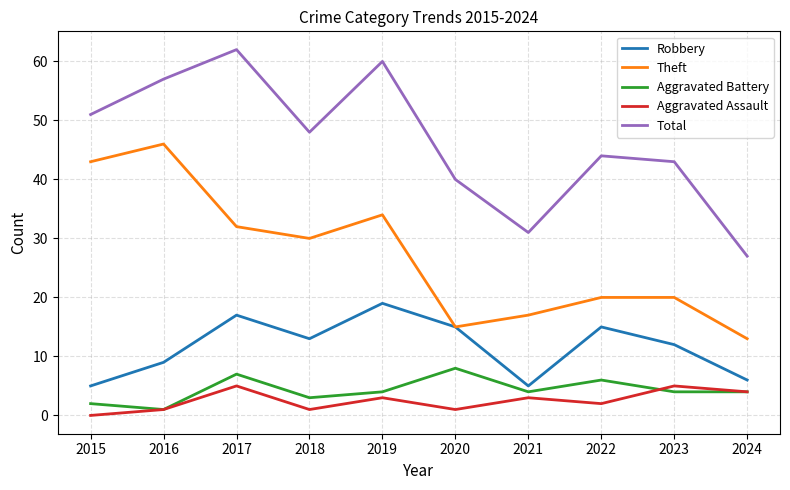

Count the Aggravated Battery values in the range 3 to 6.

6